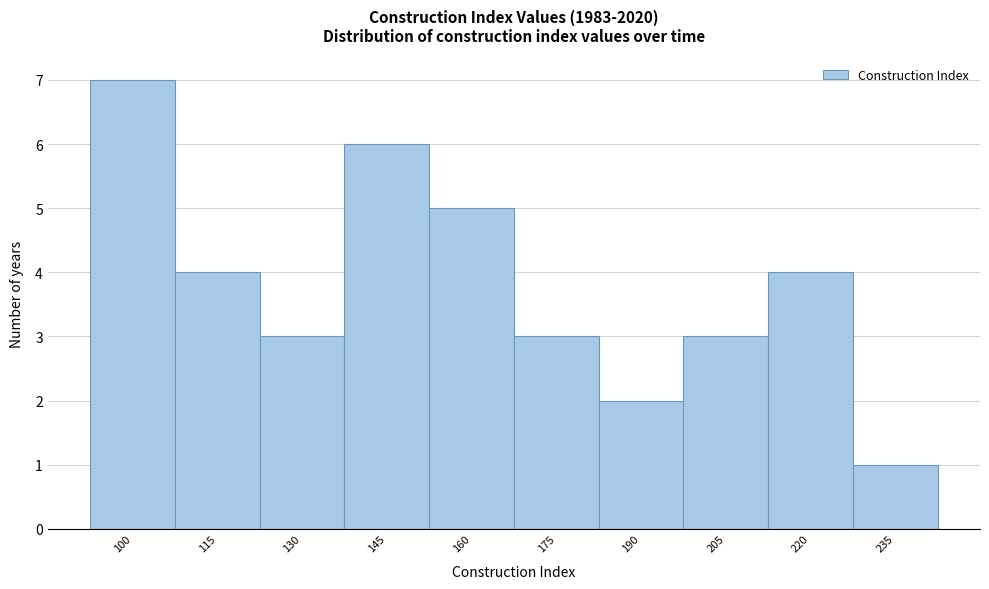

Reading right to left, list all the values displayed in this chart.

235=1	220=4	205=3	190=2	175=3	160=5	145=6	130=3	115=4	100=7